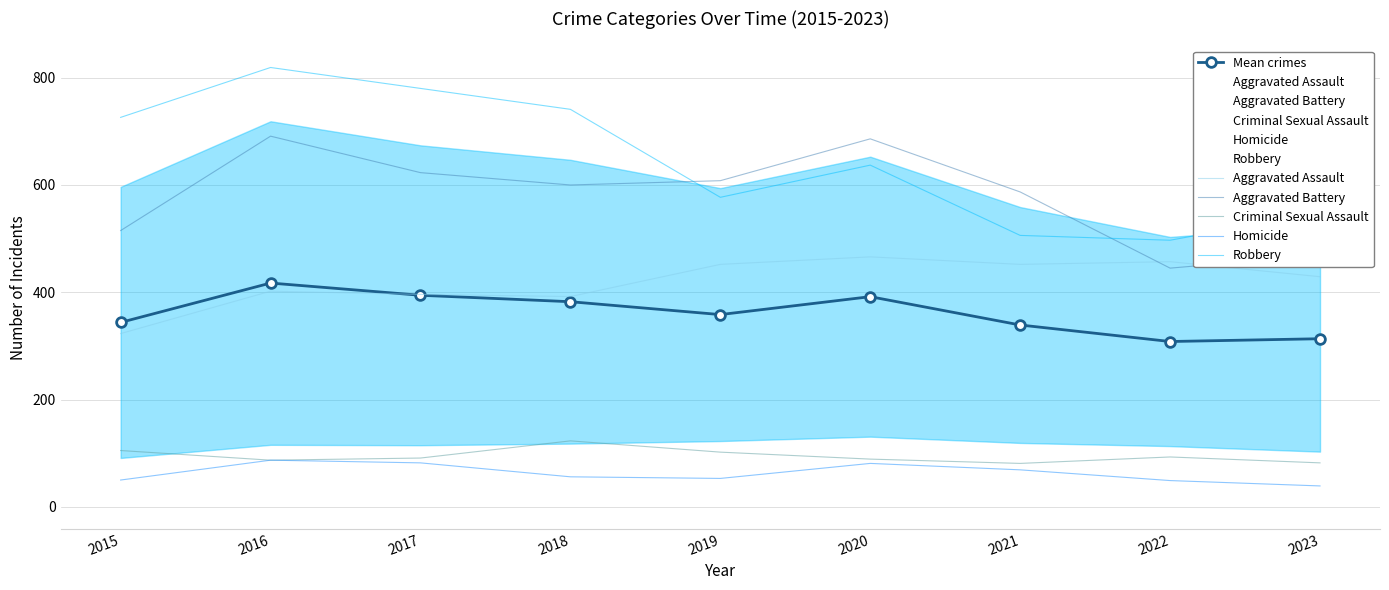

What is the difference between the maximum and minimum values in the Aggravated Assault series?

143.0